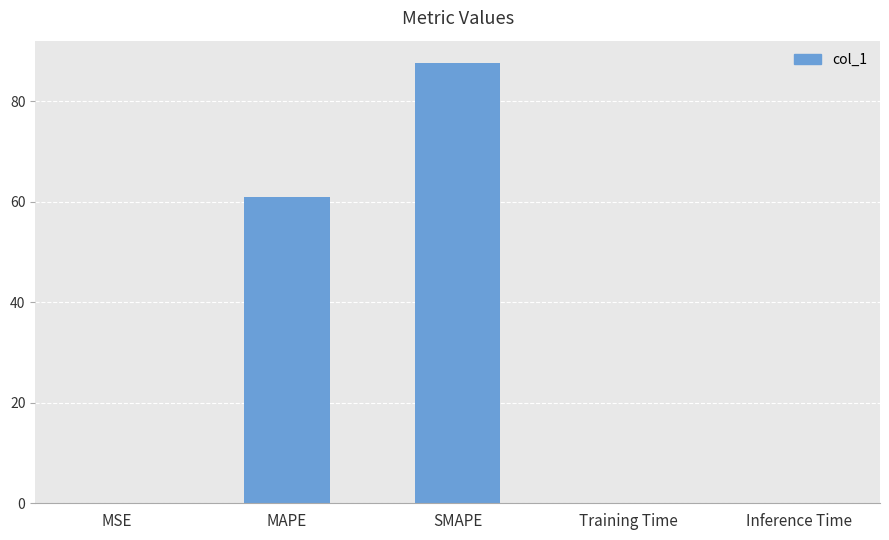

Which has a higher value, MSE or SMAPE?

SMAPE